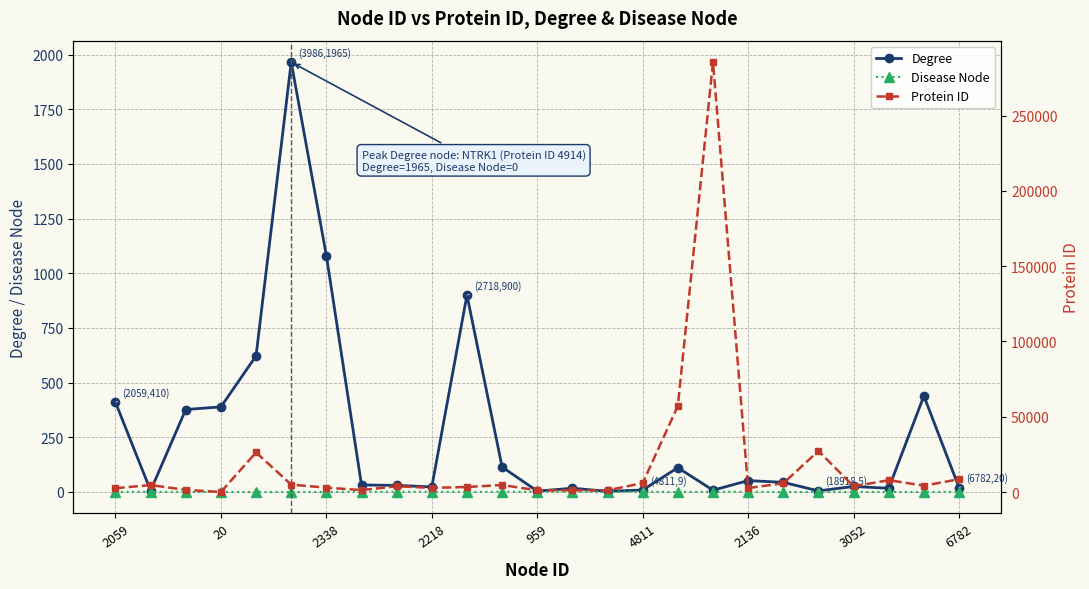

The Degree series shows 25 at 3052. True or false?

True